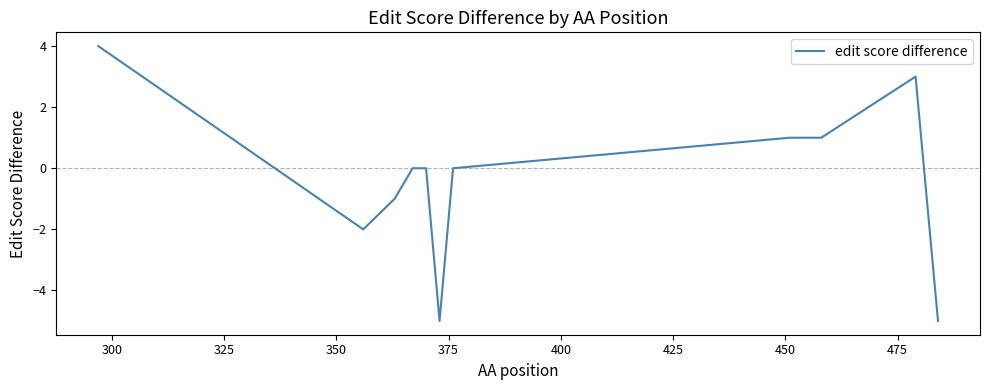

Count the number of data series in this chart.

1